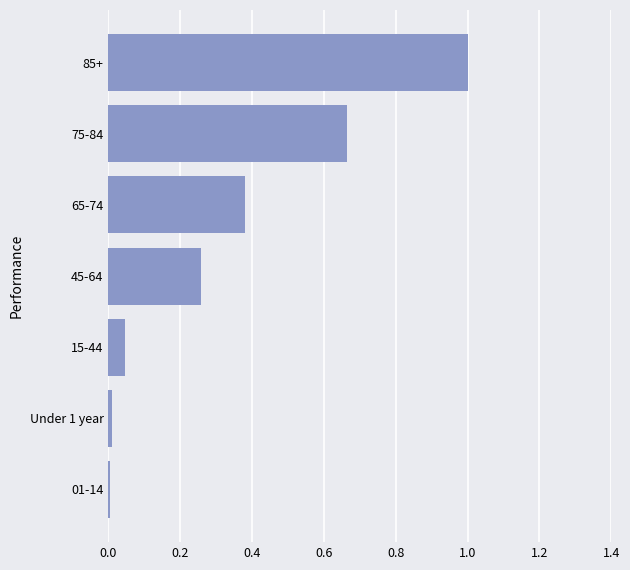

At which category does the chart reach its peak across all series?

85+